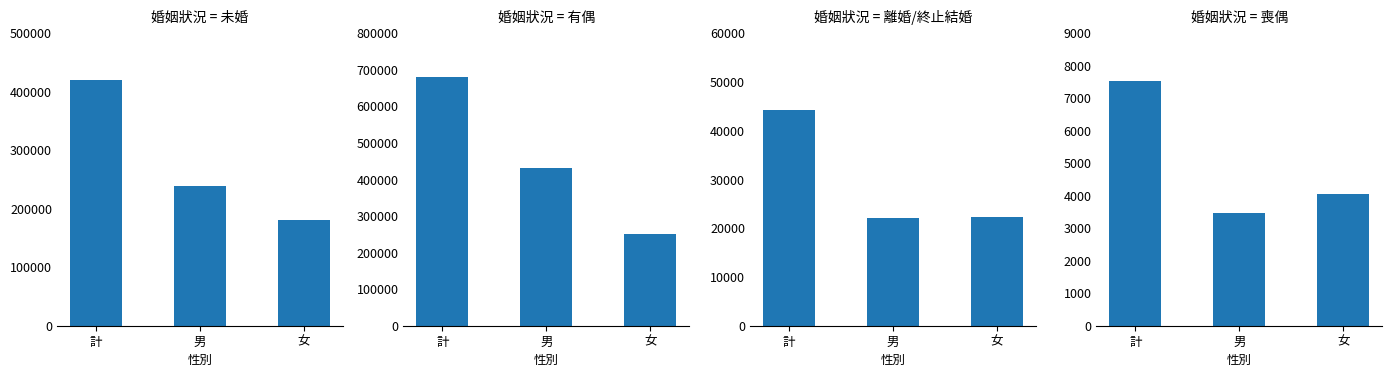

Between 男 and 女, which series saw the biggest shift?

有偶